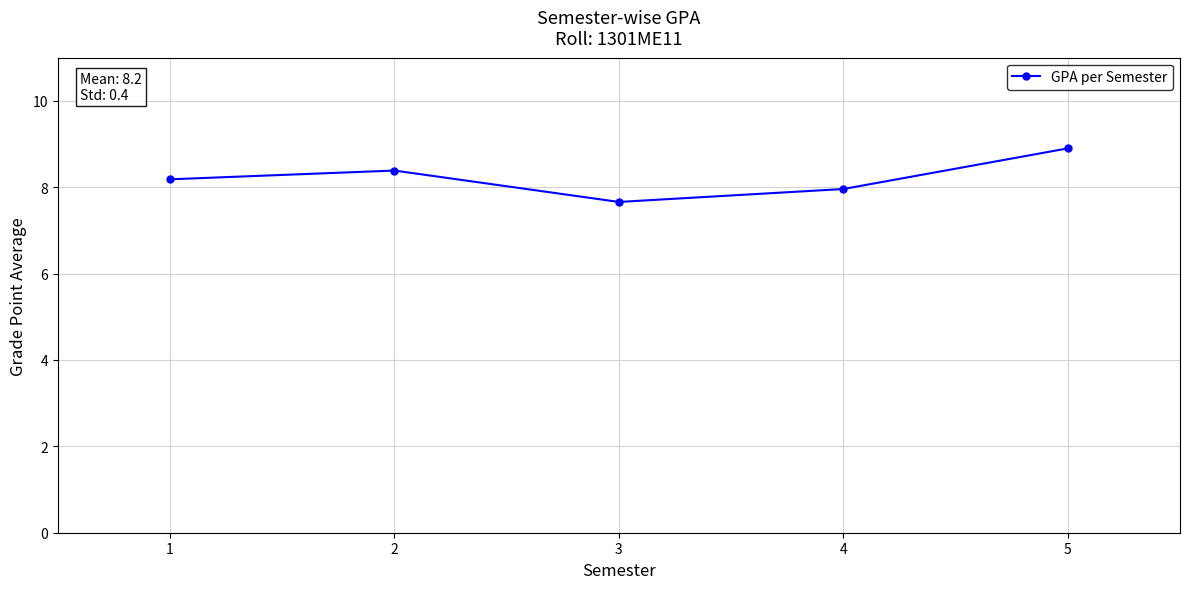

Approximately how many times larger is the value at 1 compared to 2?

1.0